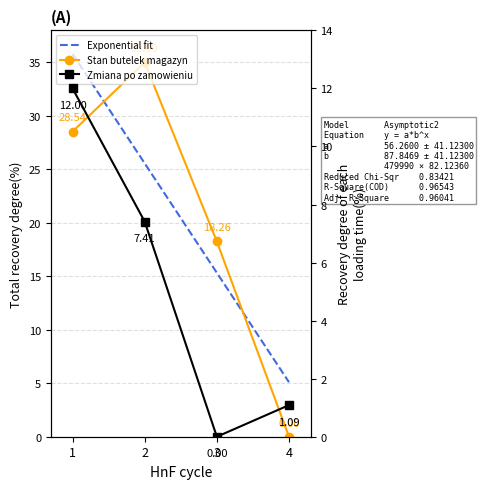

How many interior local peaks does the Stan butelek magazyn series have?

1